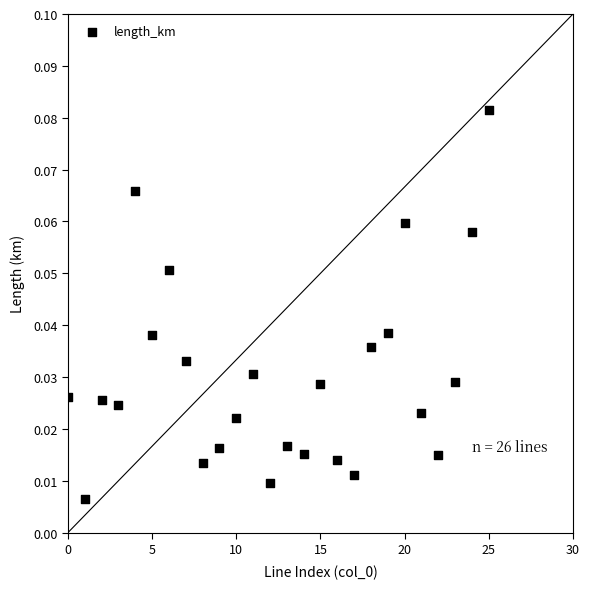

How many data points are displayed?

26